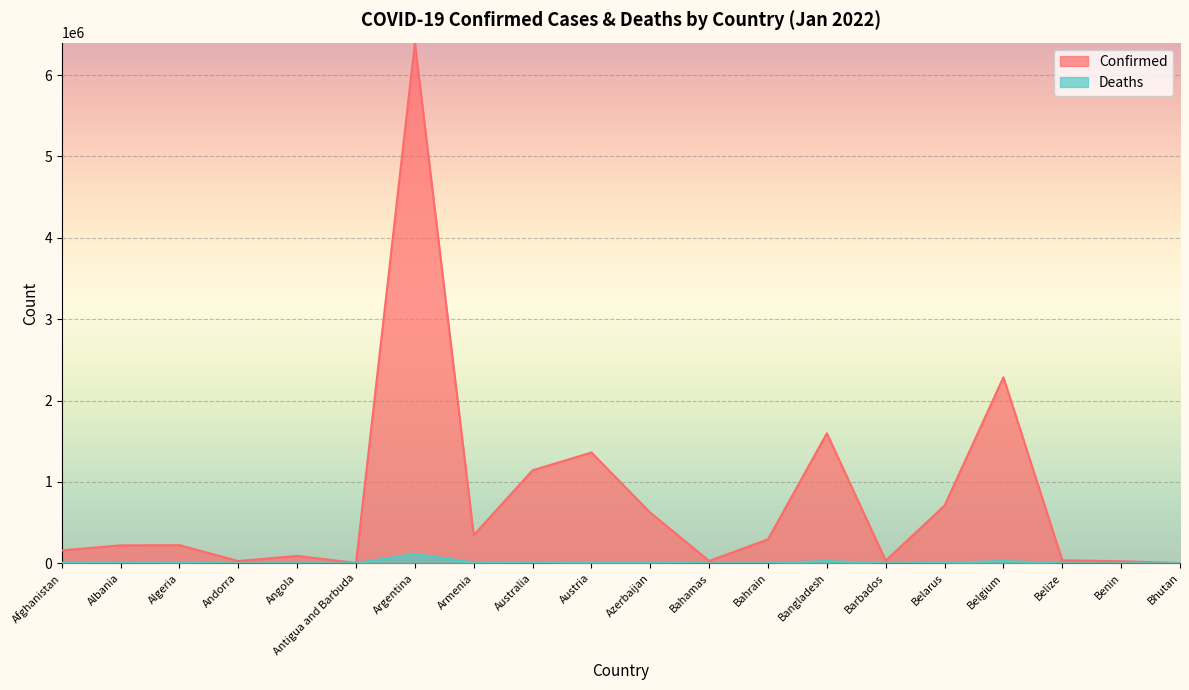

Is it true that Deaths equals 89 at Andorra?

False